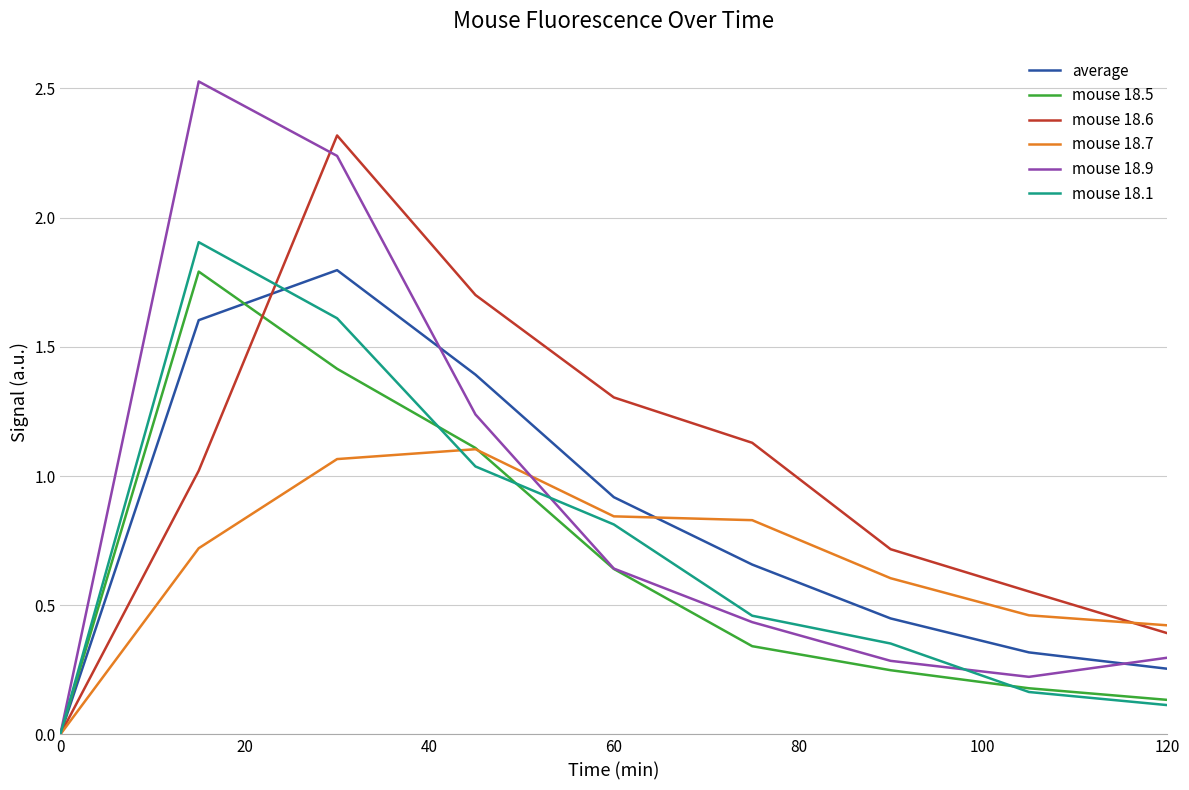

Which series has the largest range (max minus min)?

mouse 18.9